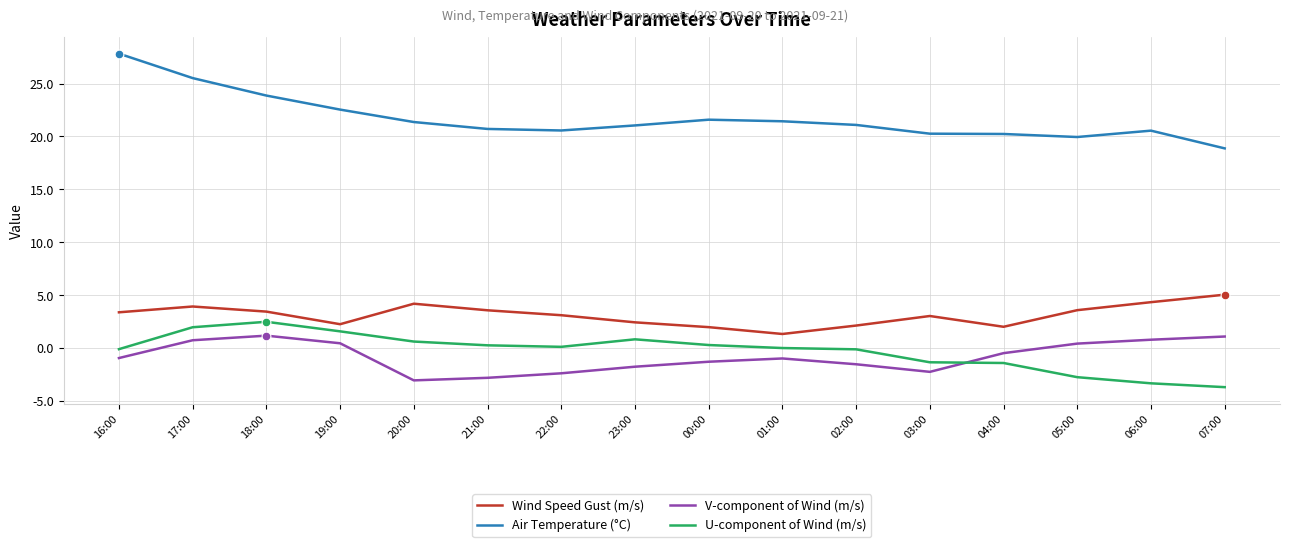

At which category is the sum across all series the highest?

17:00